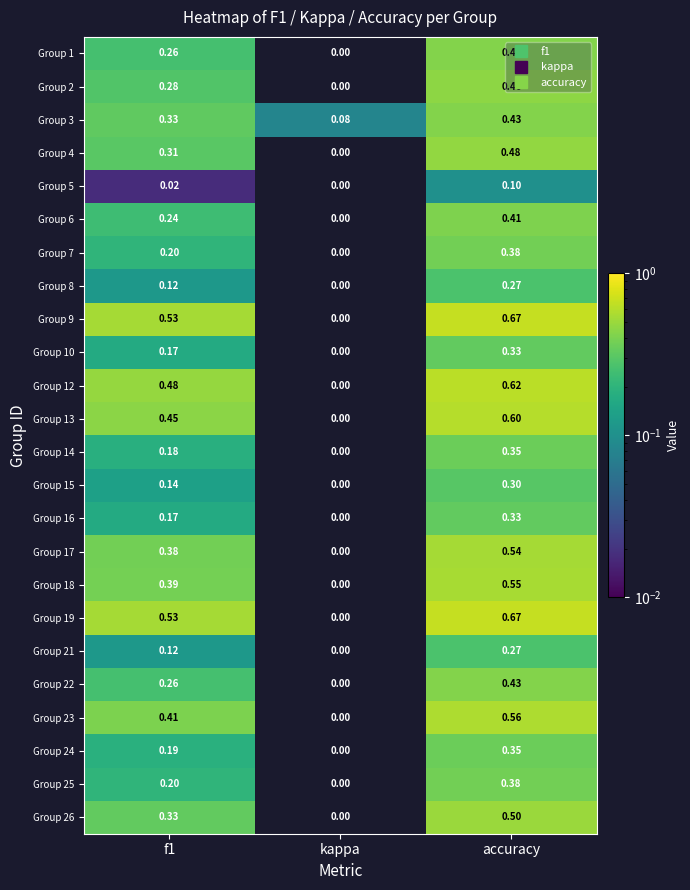

What is the spread (max minus min) of values at f1?

0.5